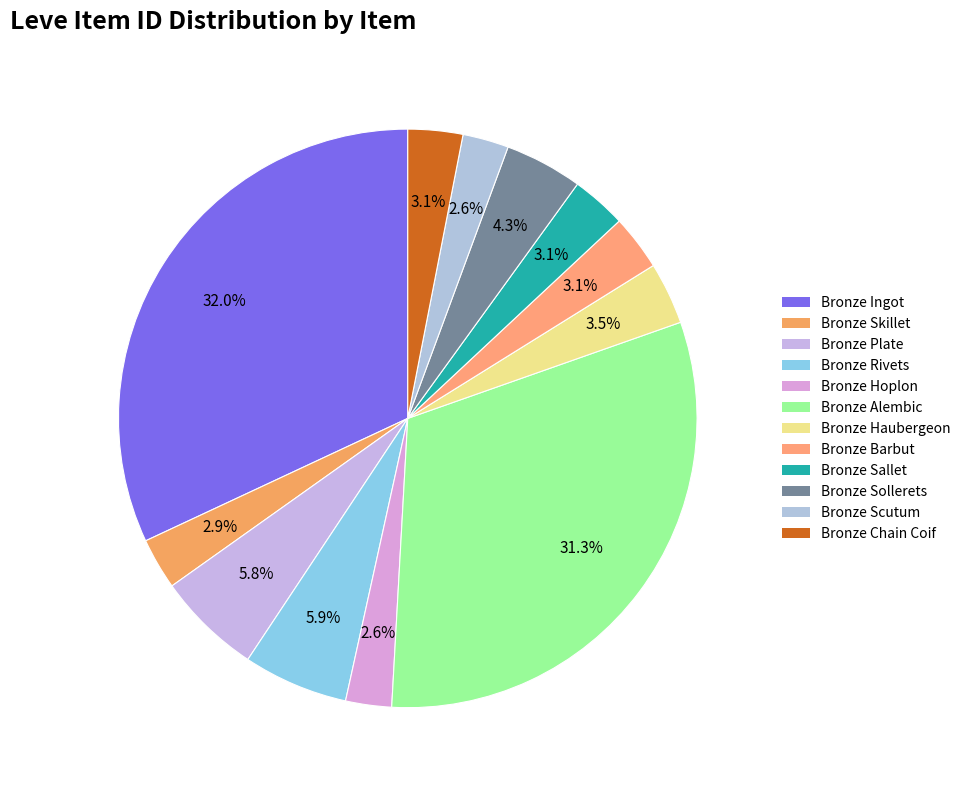

Count the number of slices in the pie.

12